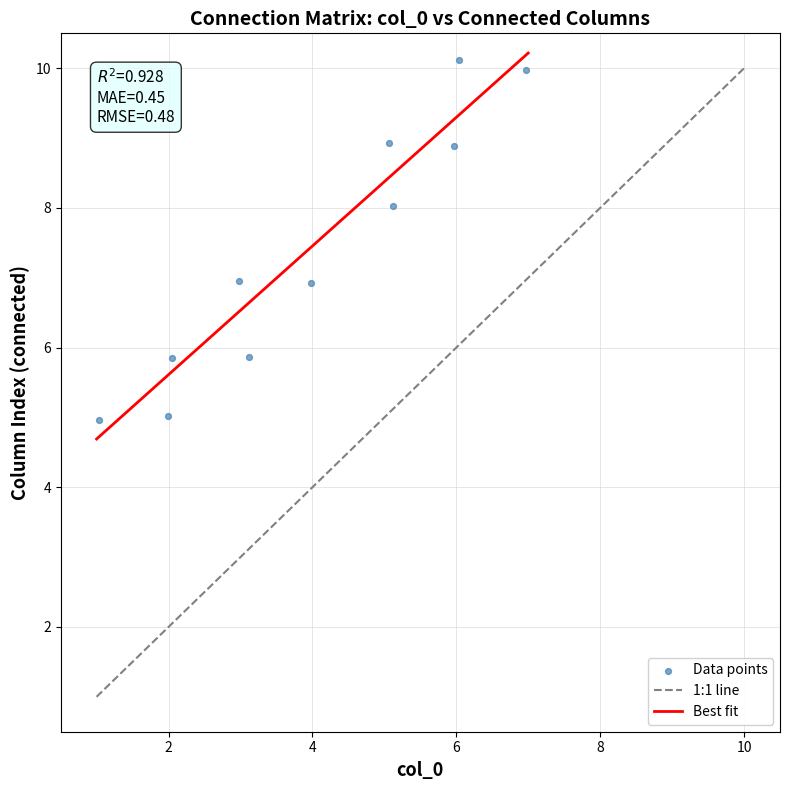

What is the average Y value?

7.4